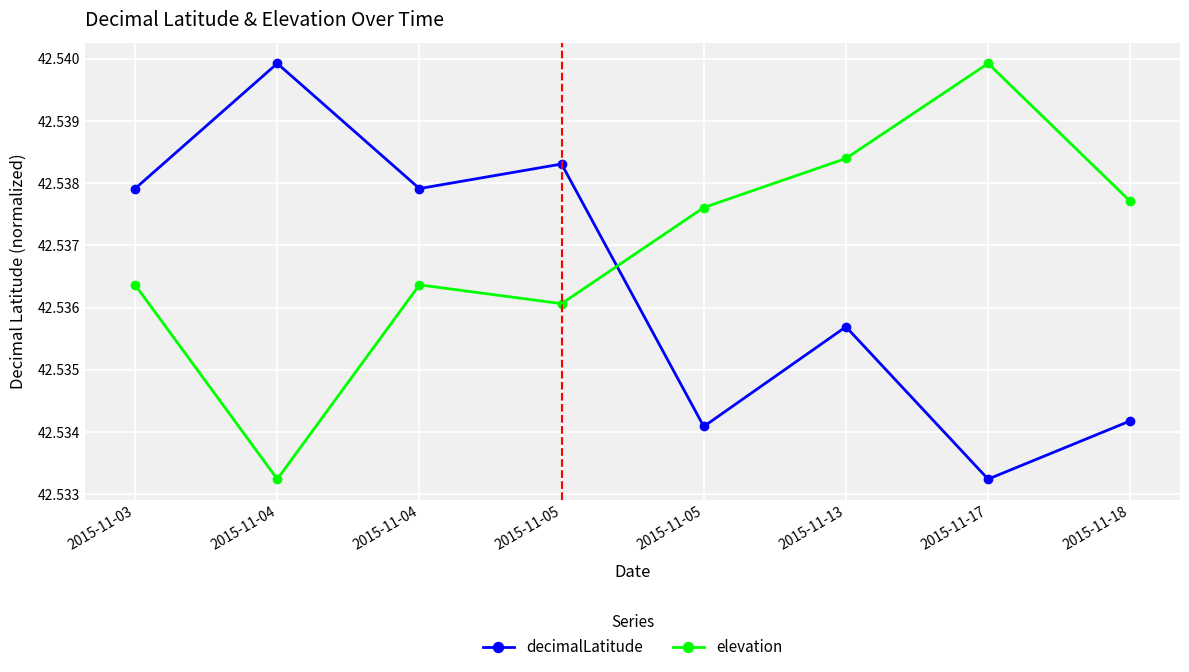

Between which two adjacent categories do elevation and decimalLatitude first intersect?

2015-11-05 and 2015-11-05